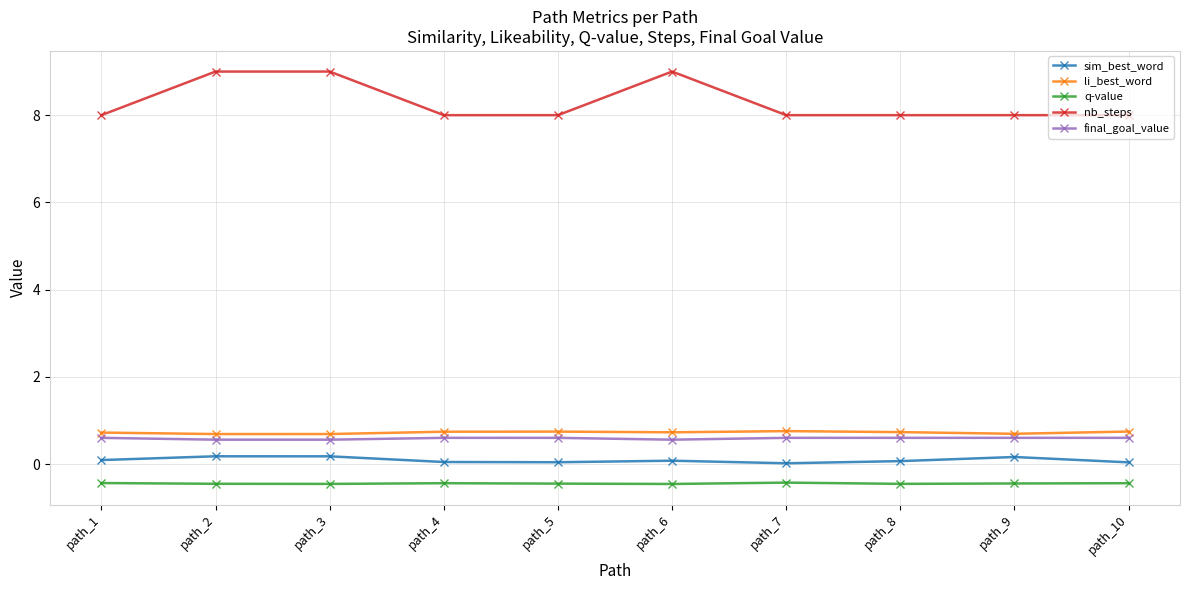

What are all the series names shown in the legend?

sim_best_word, li_best_word, q-value, nb_steps, final_goal_value